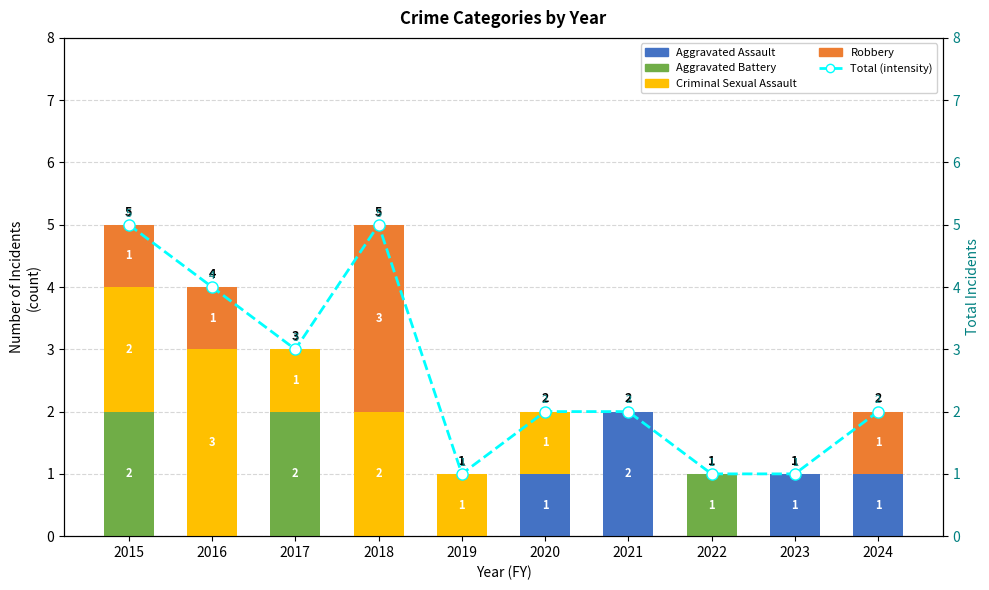

The value of Aggravated Assault at 2021 is 2. True or false?

True